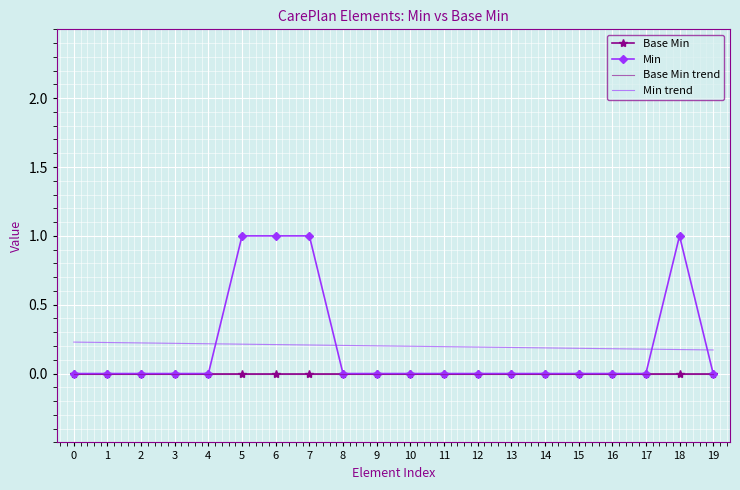

Between 10 and 11, which is larger?

10